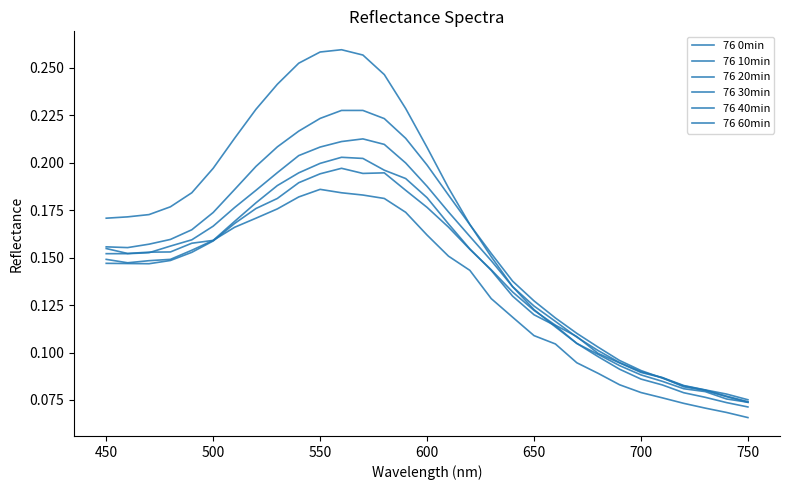

What is the greatest value displayed?

0.3